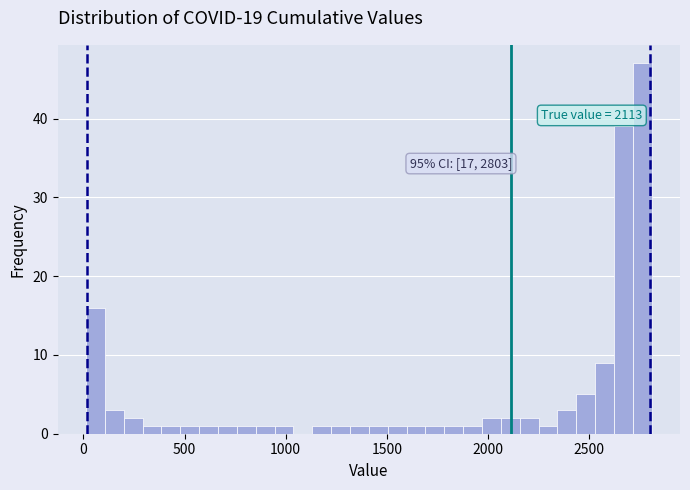

Read against the x-axis, roughly where is the centre of the tallest bar?

2750